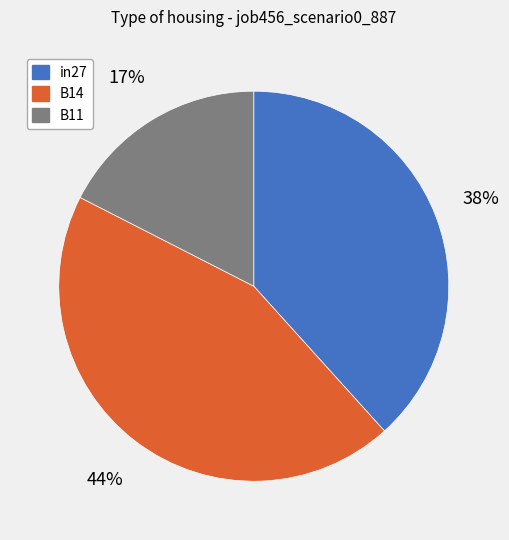

Is B14 the majority of the pie?

No